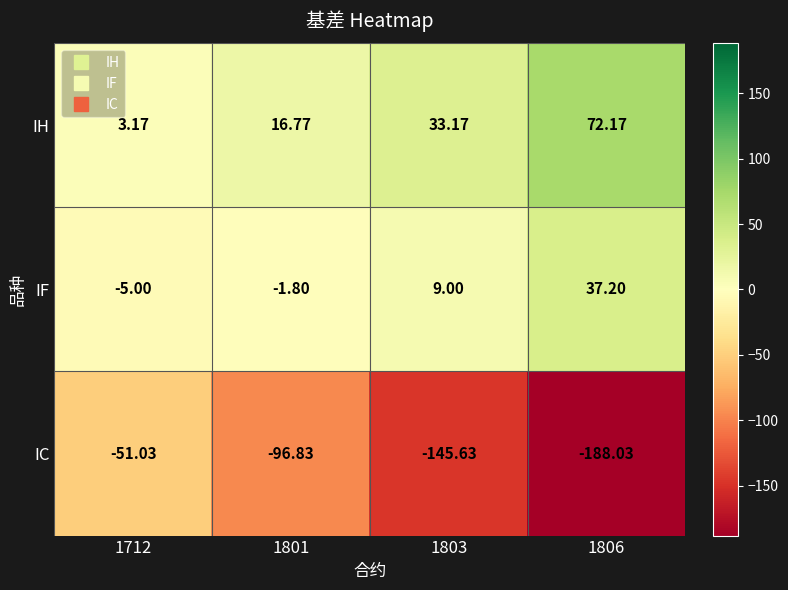

Which series changed the most between 1712 and 1803?

IC